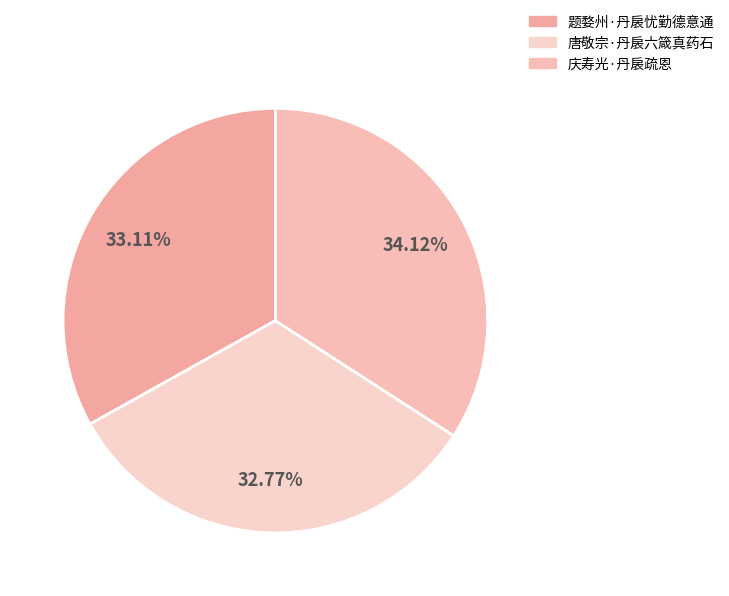

Approximately how many times larger is the value at 庆寿光·丹扆疏恩 compared to 唐敬宗·丹扆六箴真药石?

1.0